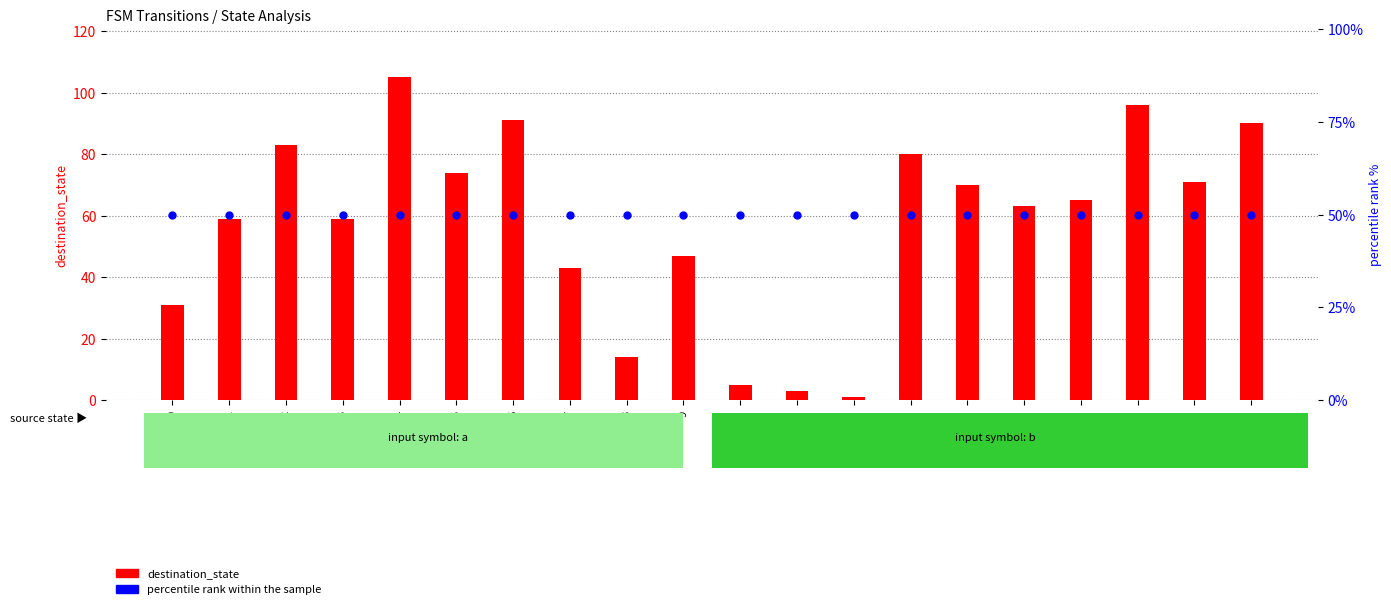

What is the total value across all series at 10?

55